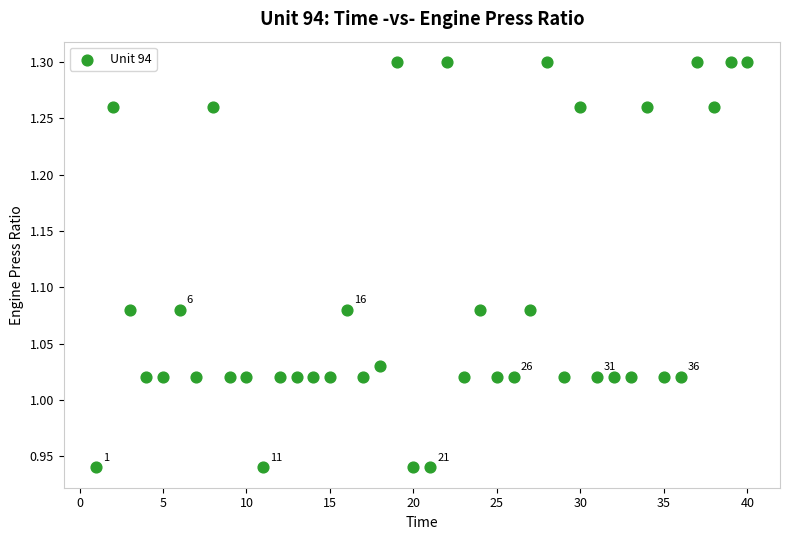

What is the range of X values (max minus min)?

39.0